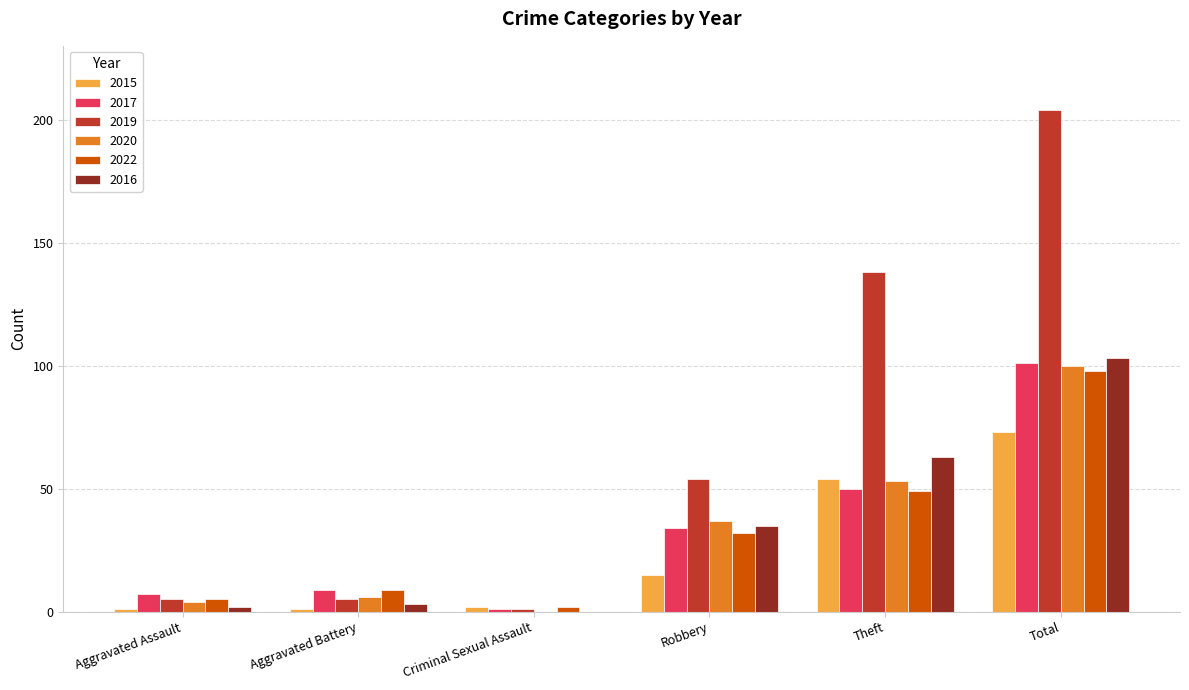

Read the 2022 value at Aggravated Assault.

5